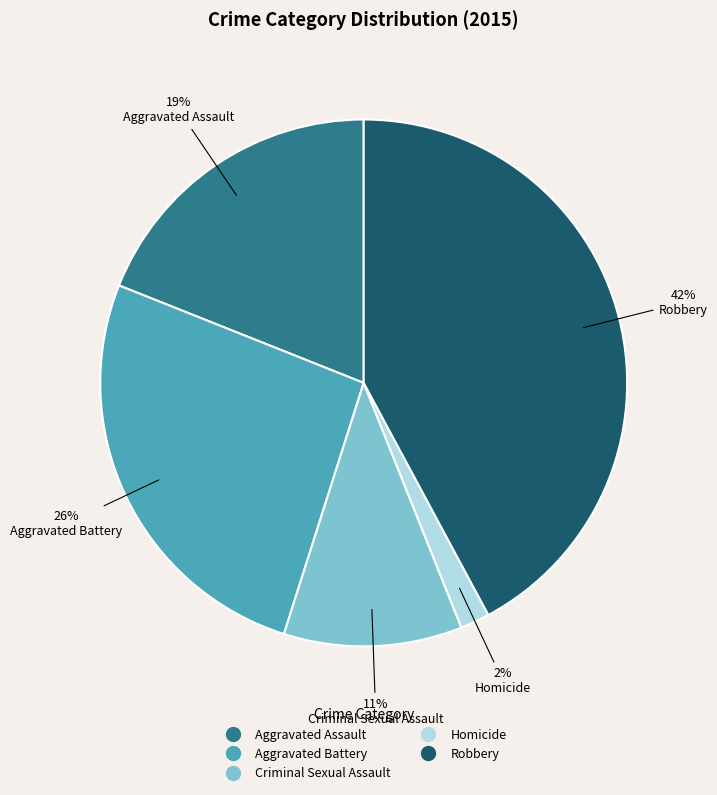

To the nearest percent, what is the difference between the largest and smallest slice percentages?

40%